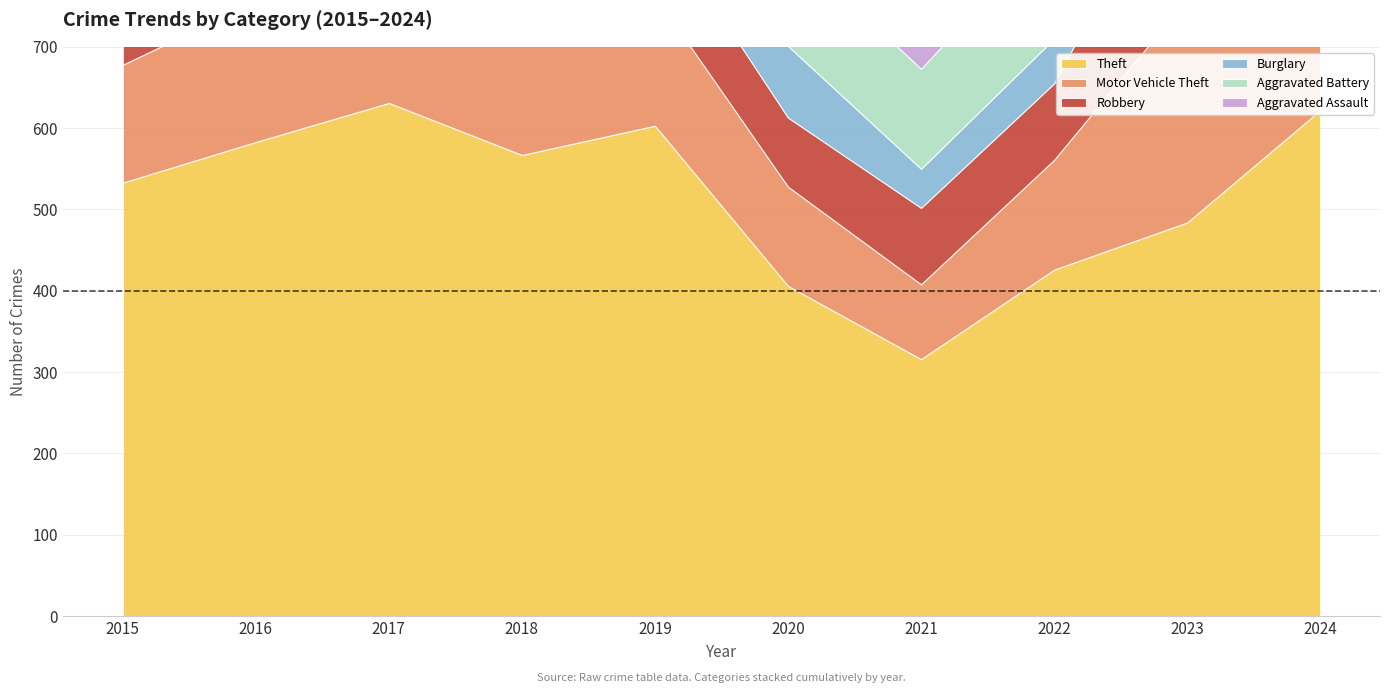

At how many categories does at least one series exceed 523?

6